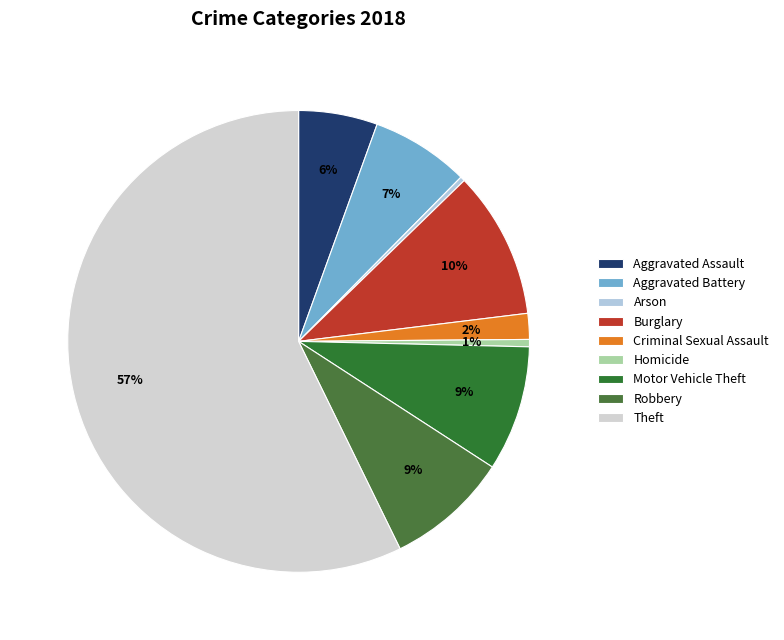

What percentage is NOT represented by Robbery?

91.4%